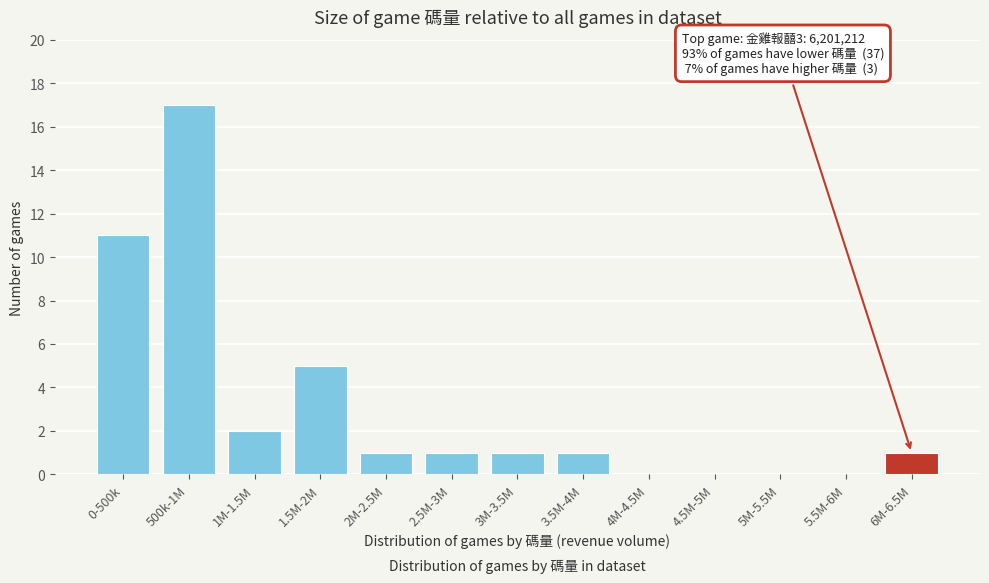

Reading left to right, transcribe all the data shown in this chart.

0-500k=11	500k-1M=17	1M-1.5M=2	1.5M-2M=5	2M-2.5M=1	2.5M-3M=1	3M-3.5M=1	3.5M-4M=1	4M-4.5M=0	4.5M-5M=0	5M-5.5M=0	5.5M-6M=0	6M-6.5M=1